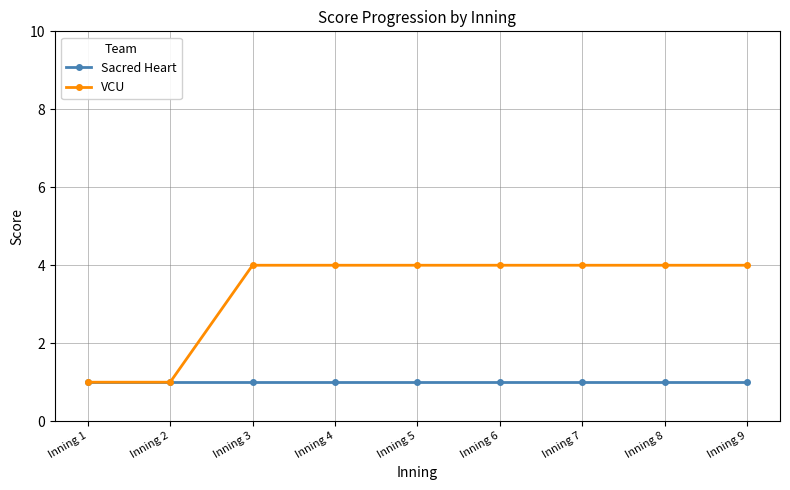

What is the greatest value displayed?

4